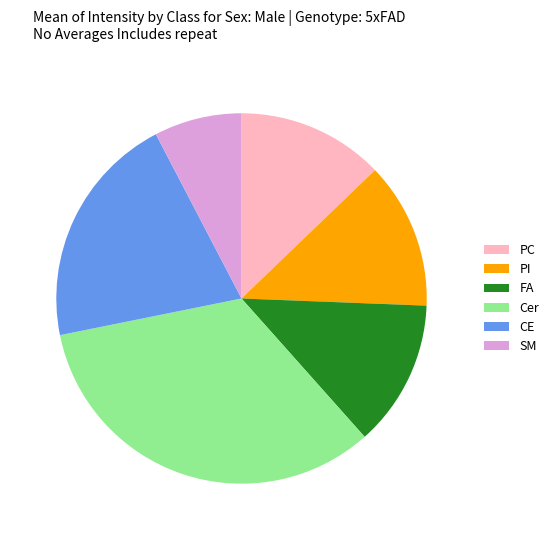

Does PC represent more than half of the total?

No